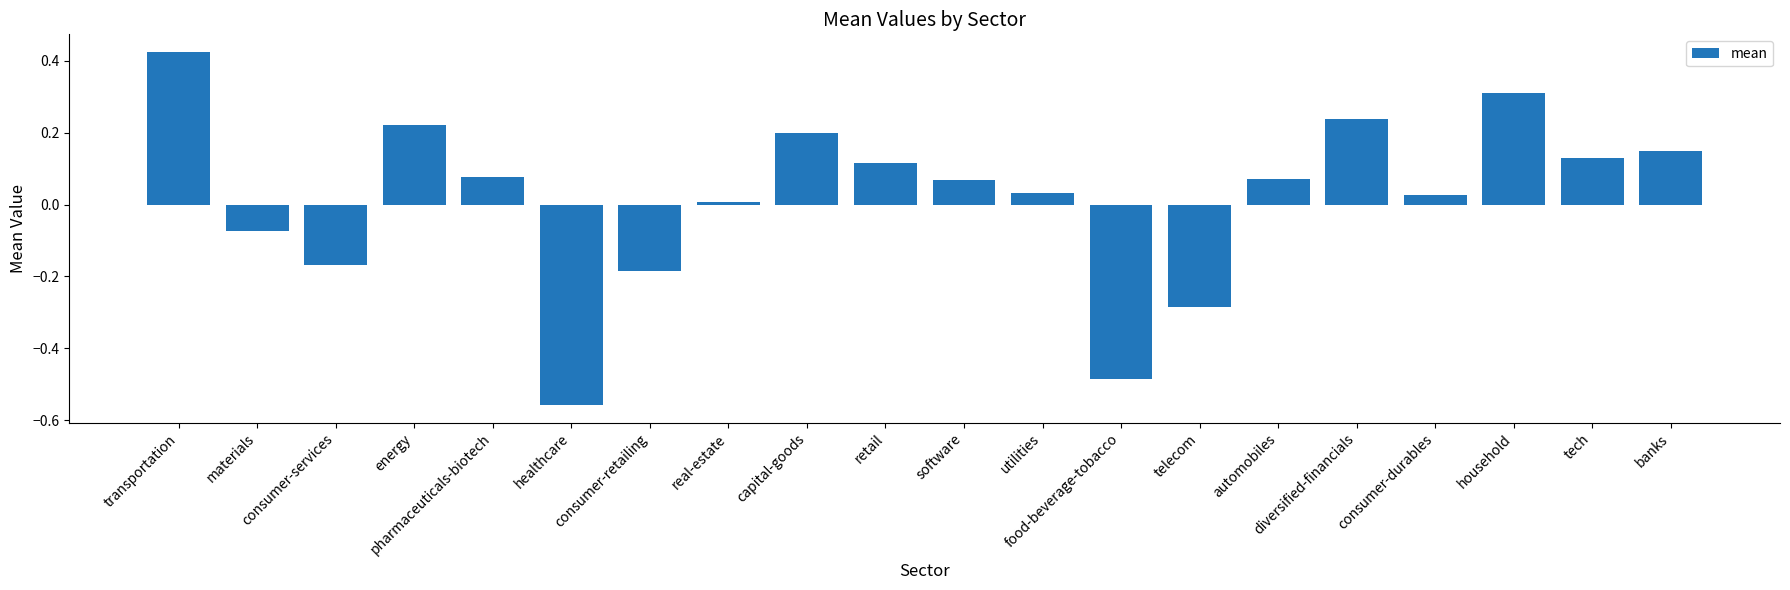

What is the difference between the maximum and second lowest values?

0.9